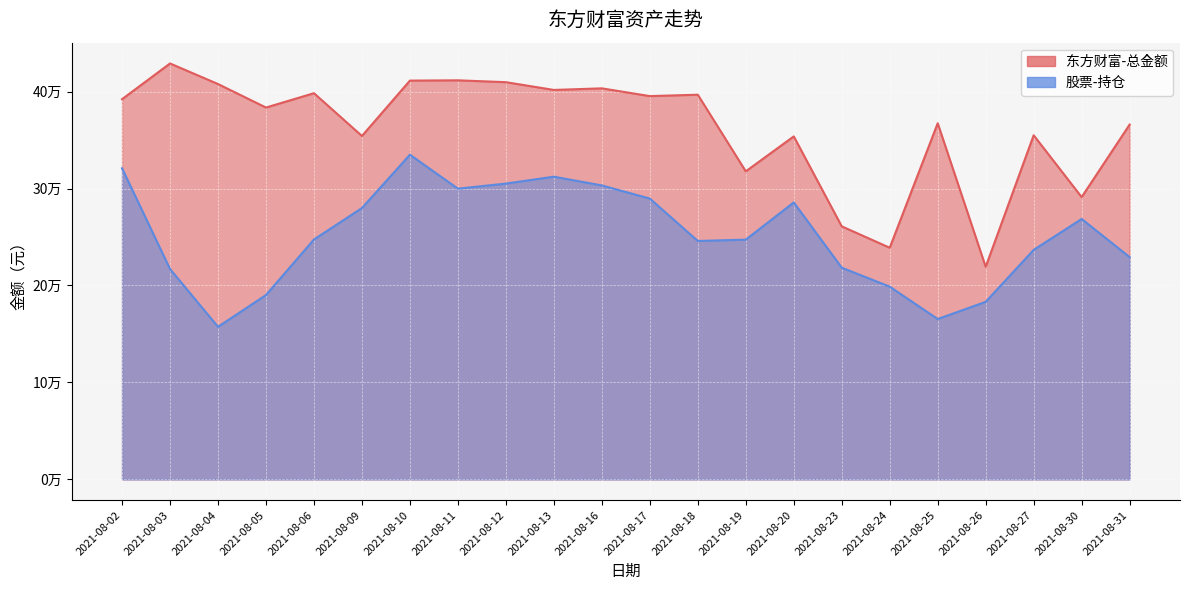

What is the lowest value of the 股票-持仓 series?

157353.0